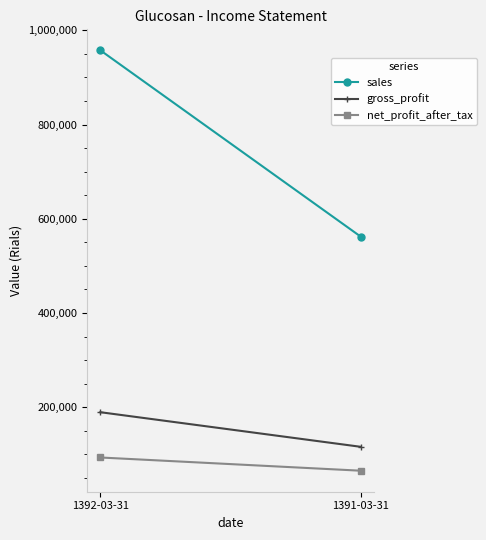

How many lines are shown in the chart?

3